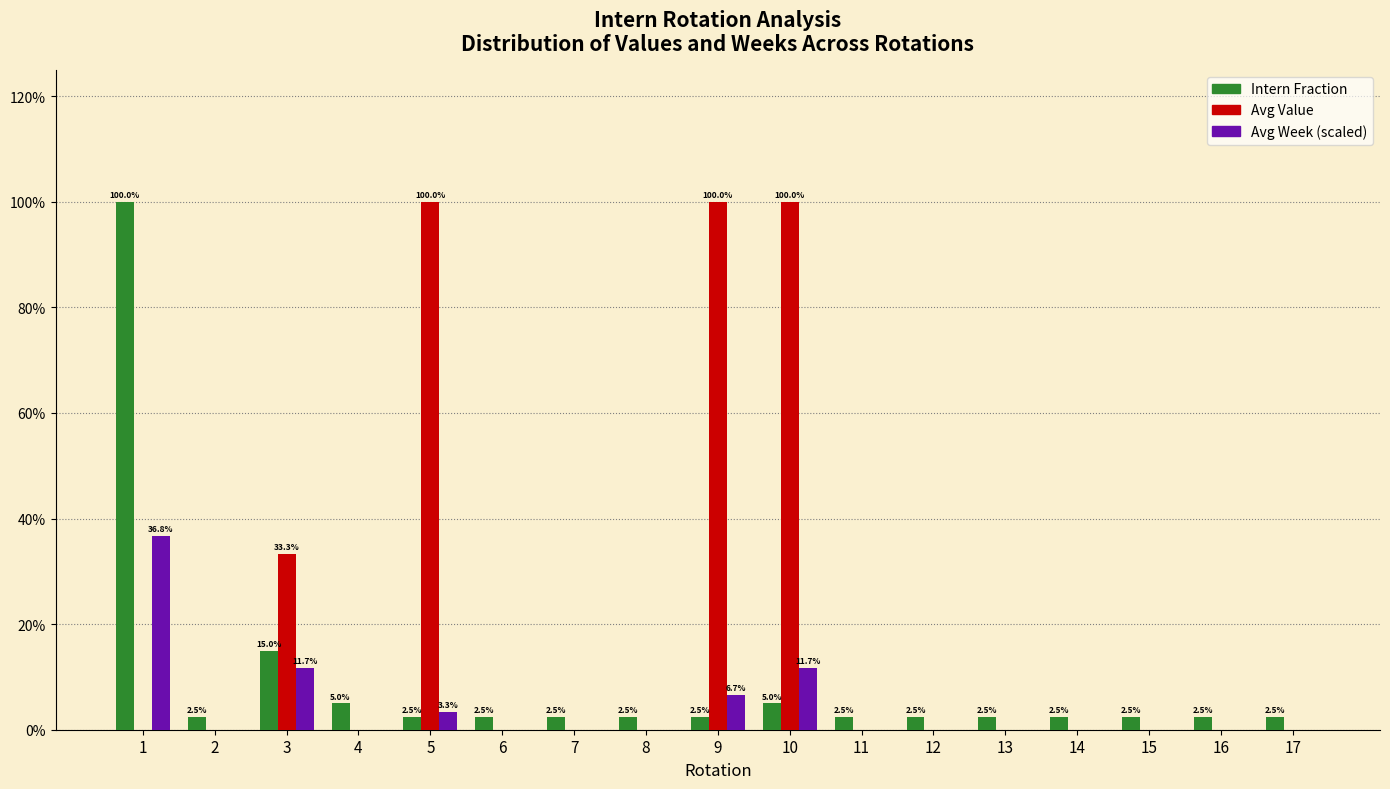

What are all the series names shown in the legend?

Intern Fraction, Avg Value, Avg Week (scaled)